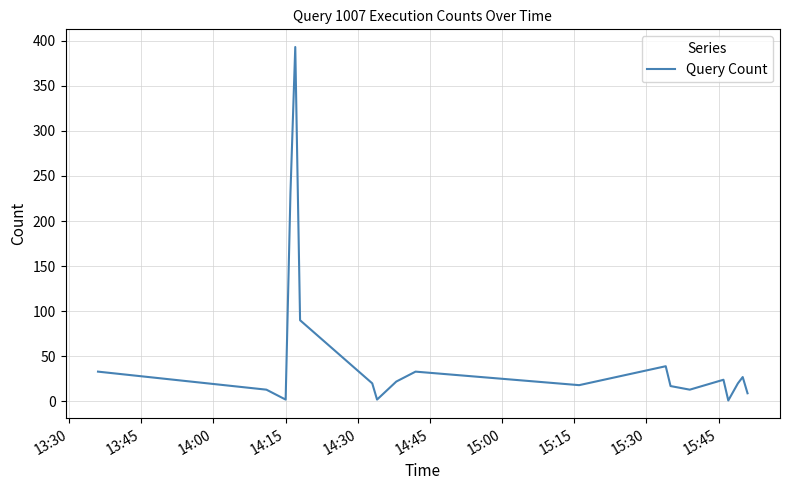

What is the difference between the maximum and minimum values?

392